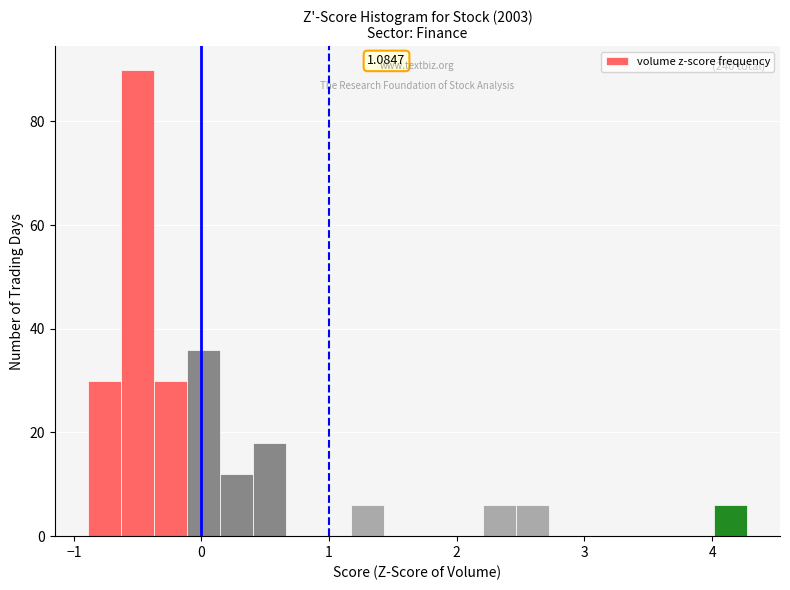

Around what value on the x-axis is the tallest bar? Give the approximate position of its centre, as read against the axis.

-0.5